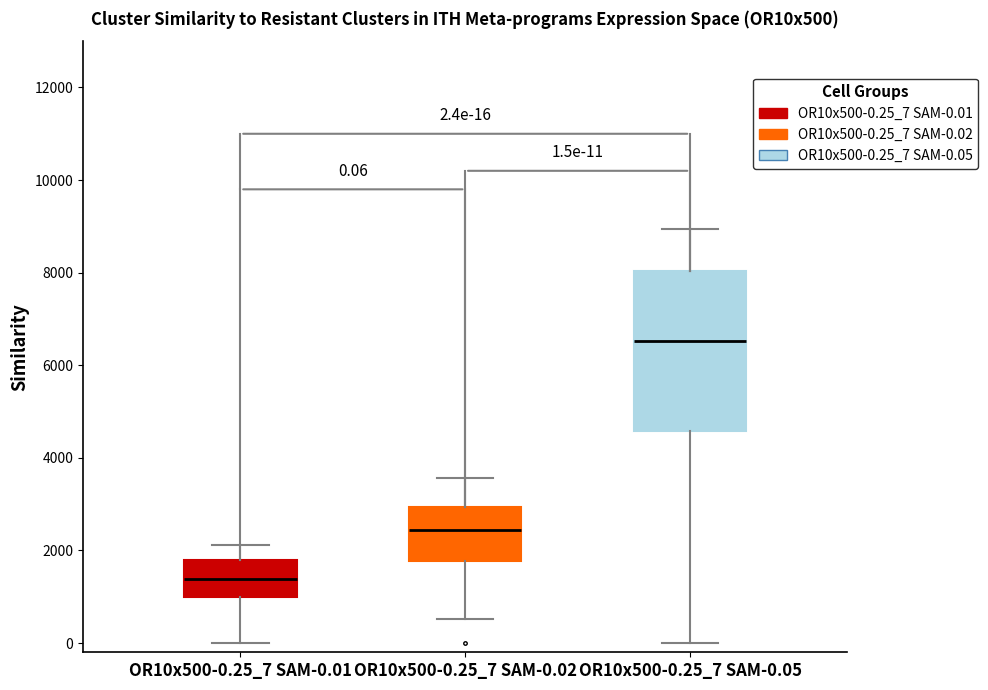

Which box is the tallest, from its lower edge to its upper edge?

OR10x500-0.25_7 SAM-0.05